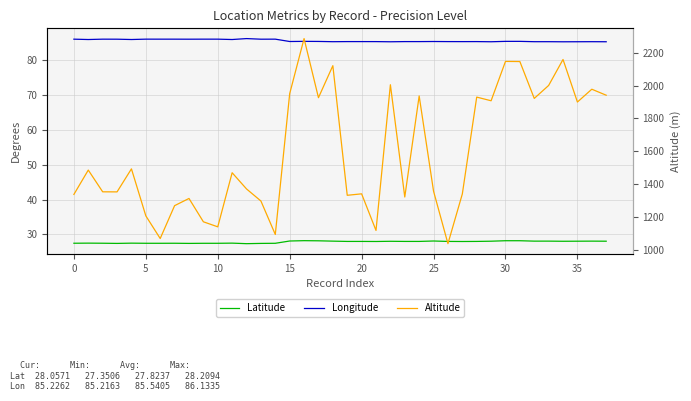

True or false: Latitude and Longitude cross at least once.

False